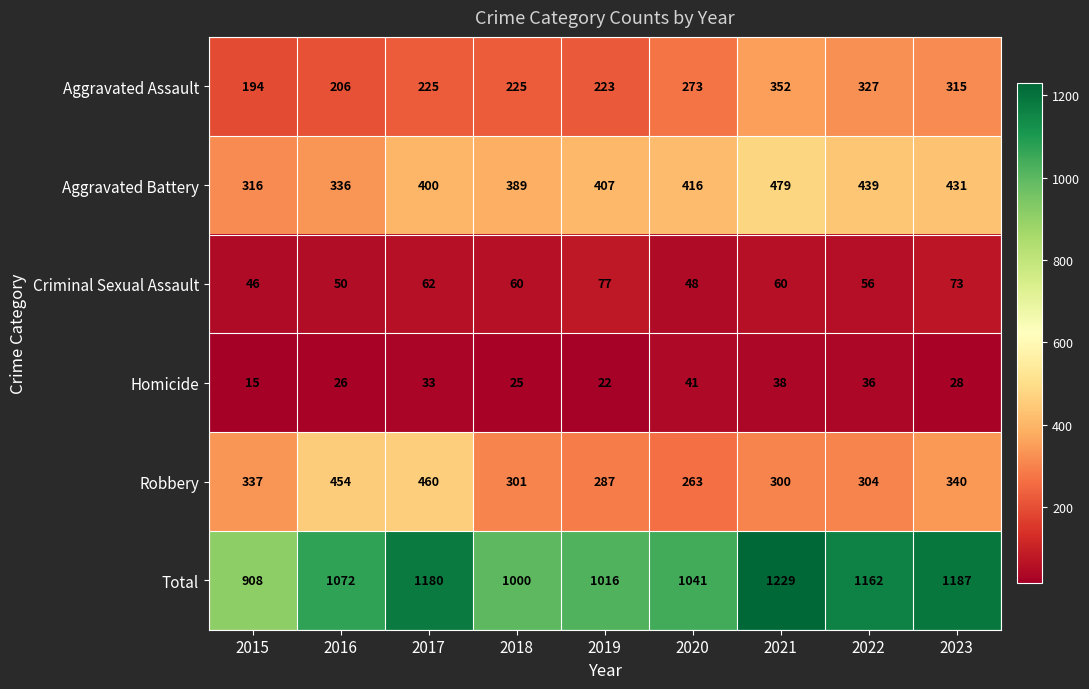

Rank the categories by Robbery value from lowest to highest.

2020, 2019, 2021, 2018, 2022, 2015, 2023, 2016, 2017